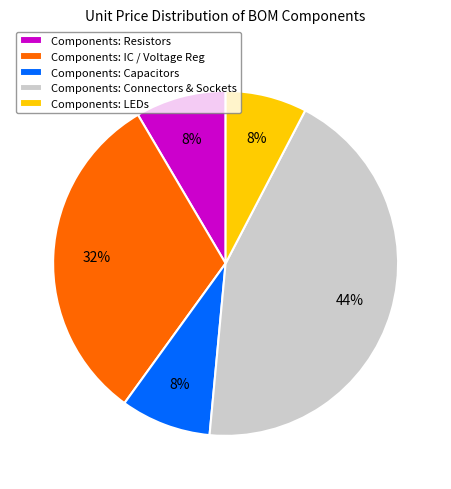

How many slices are in this pie chart?

5